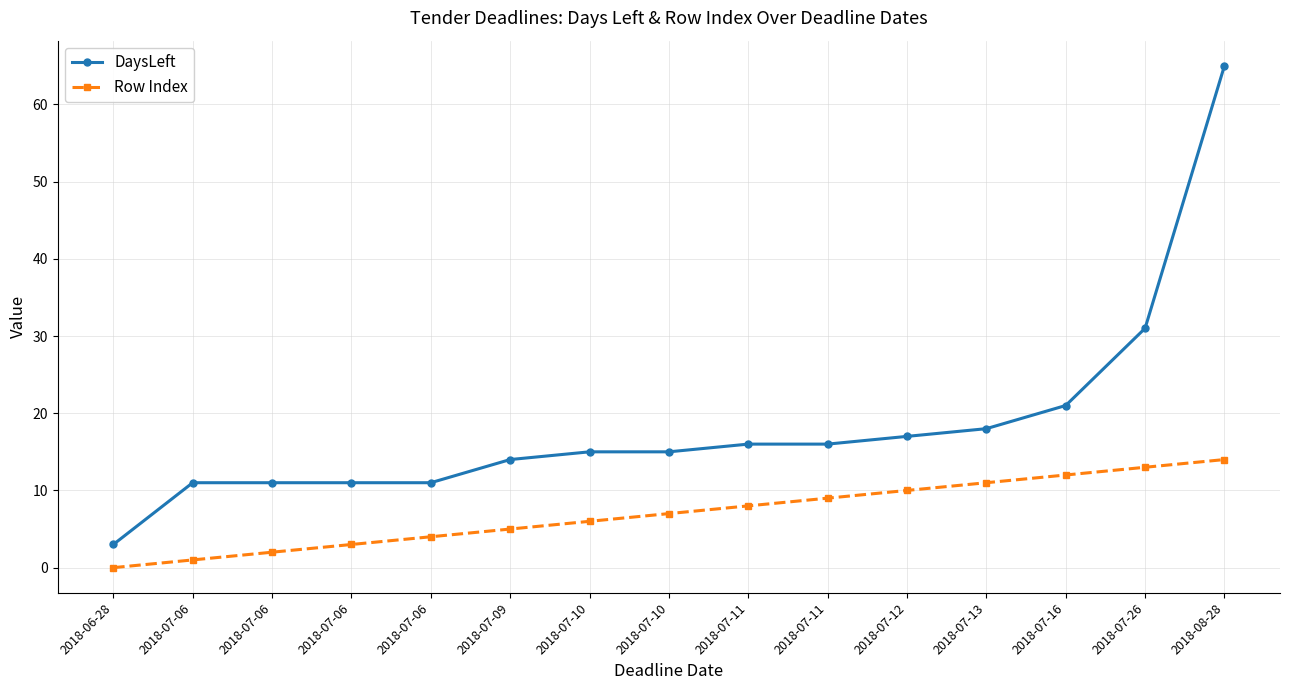

The value of Row Index at 2018-07-11 is 9. True or false?

True